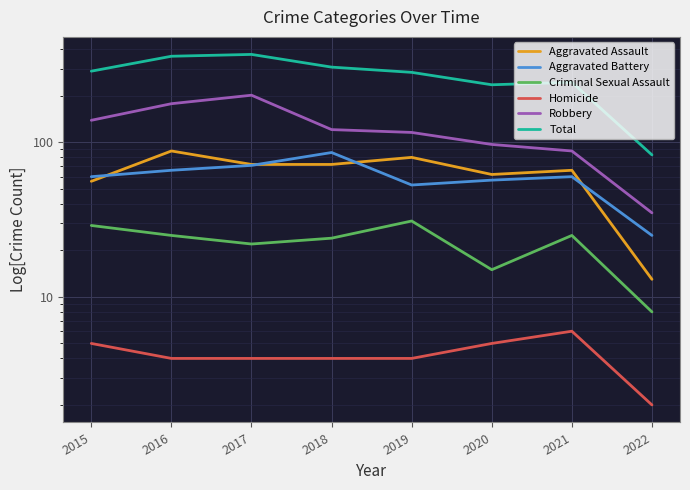

Is it true that Aggravated Battery equals 19 at 2016?

False